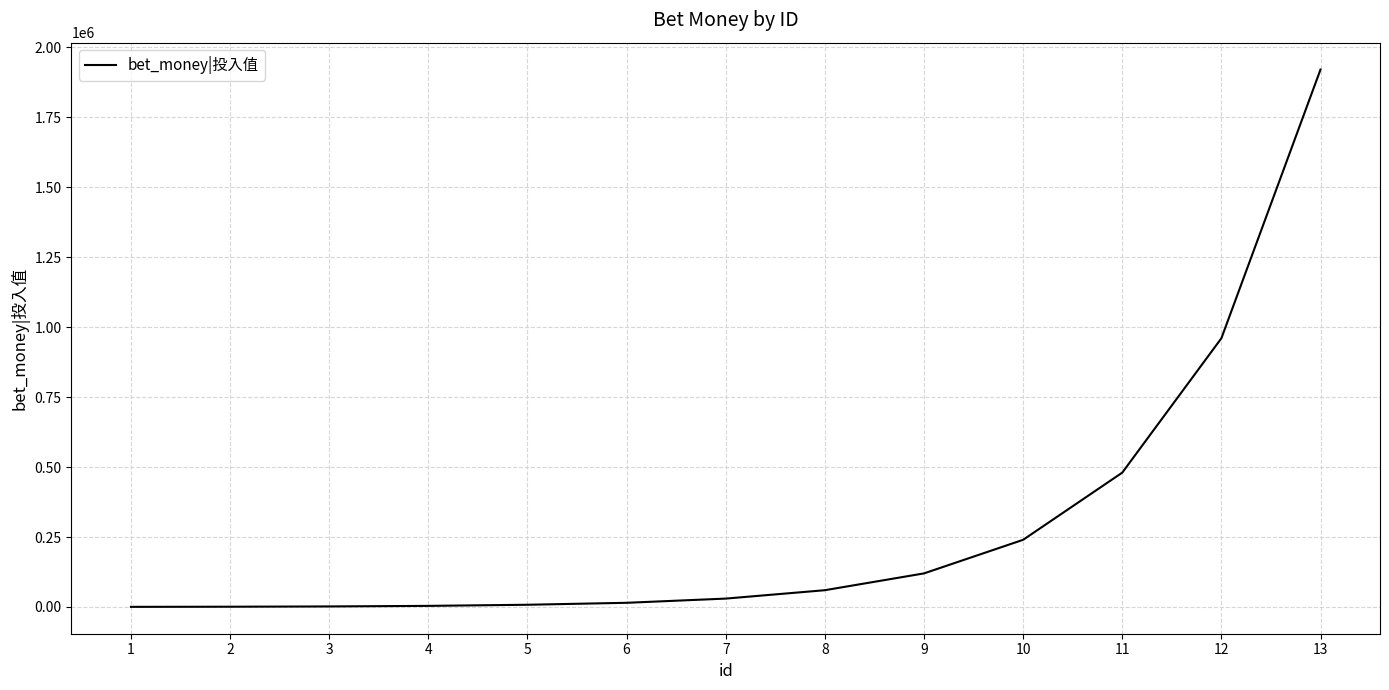

What is the difference between the maximum and minimum values?

1919500